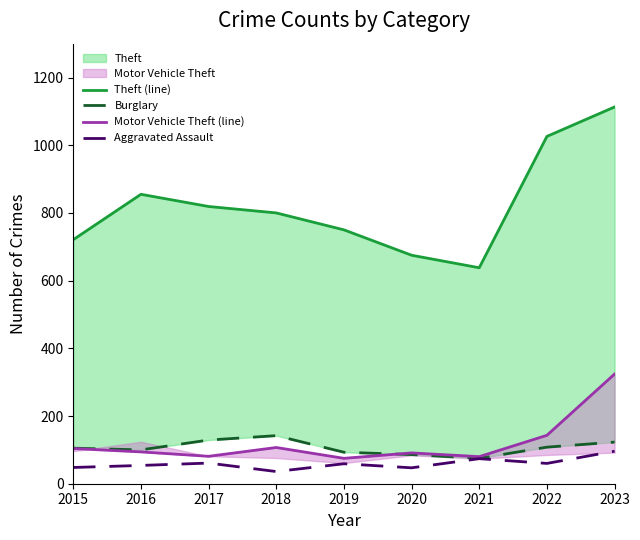

How many lines are shown in the chart?

4